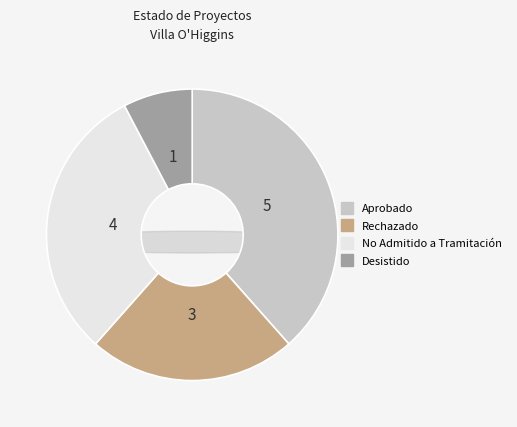

The Aprobado slice represents 38% of the pie. True or false?

True